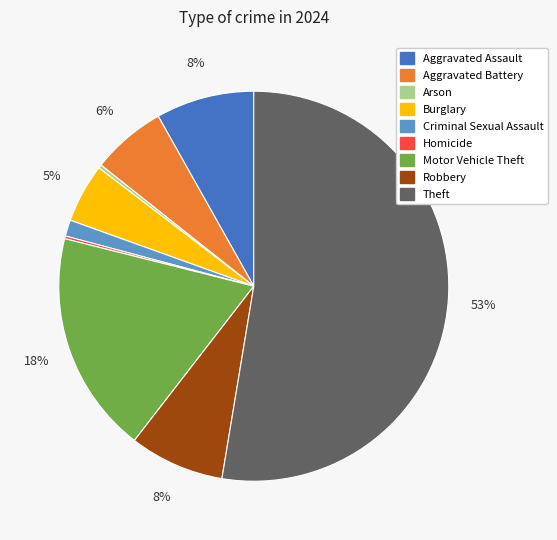

Is it true that Criminal Sexual Assault is 1% of the pie?

True